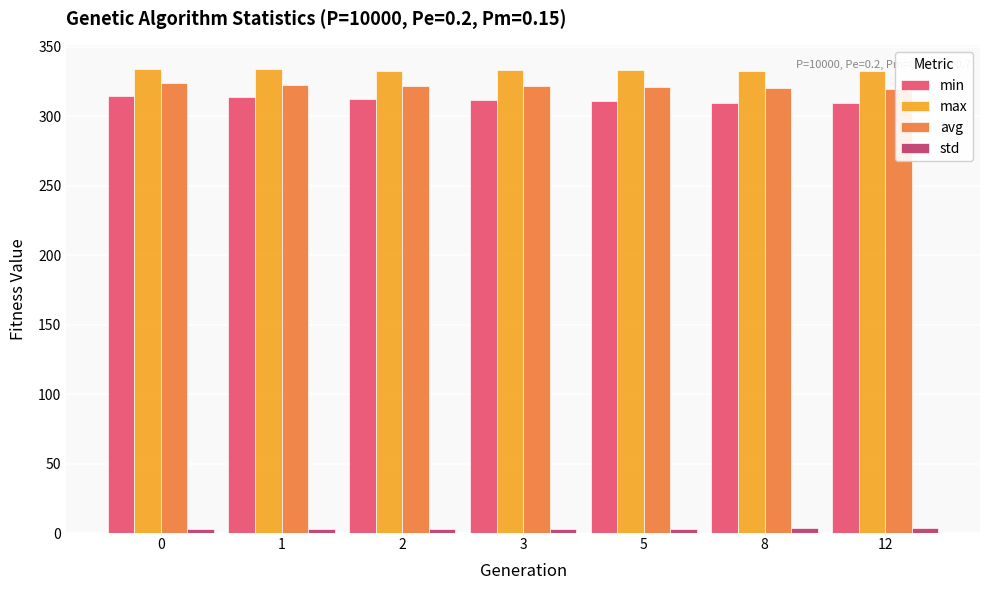

Rank the series at 1 from lowest to highest value.

std, min, avg, max